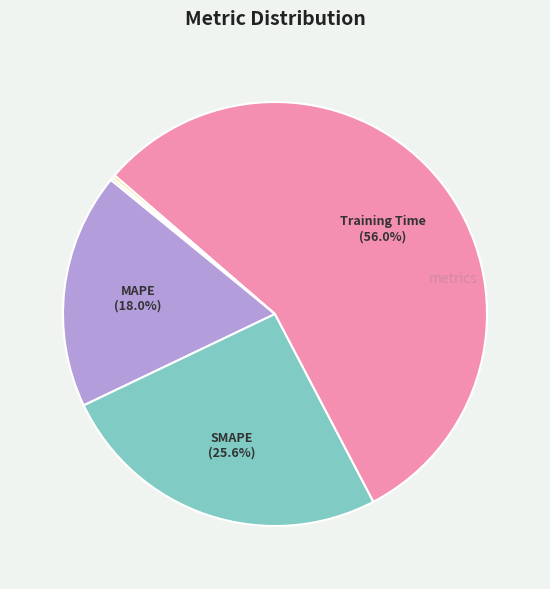

Is there a majority slice in this chart?

Yes